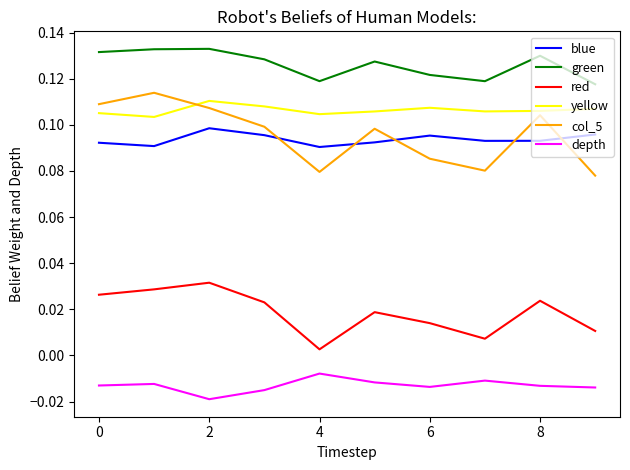

How many interior local peaks does the red series have?

3